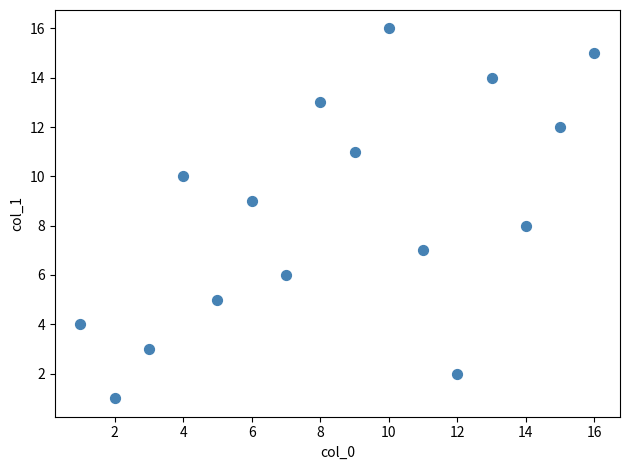

What is the range of X values (max minus min)?

15